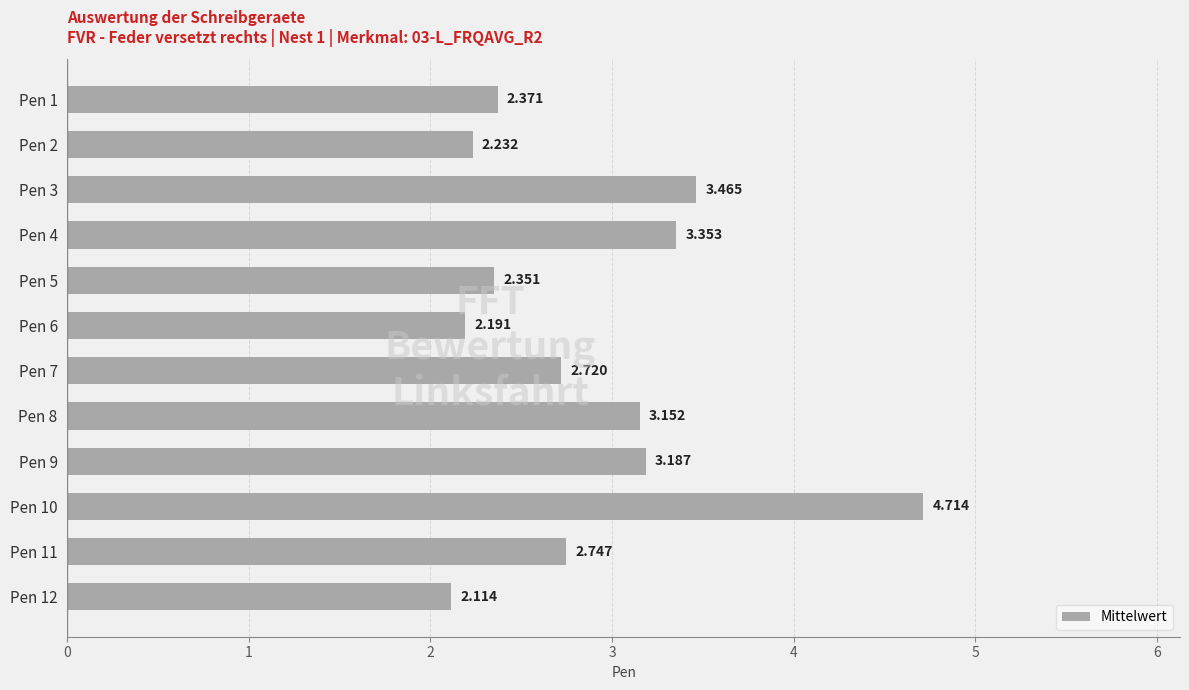

What is the difference between the maximum and minimum values?

2.6